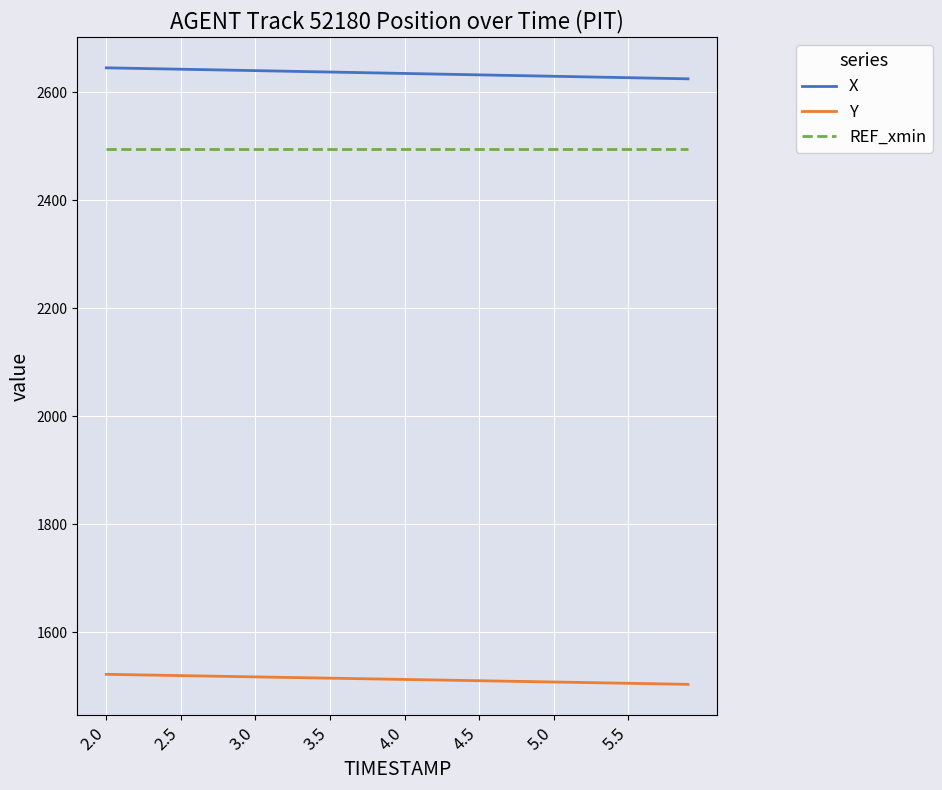

What is the minimum value shown in the chart?

1503.2